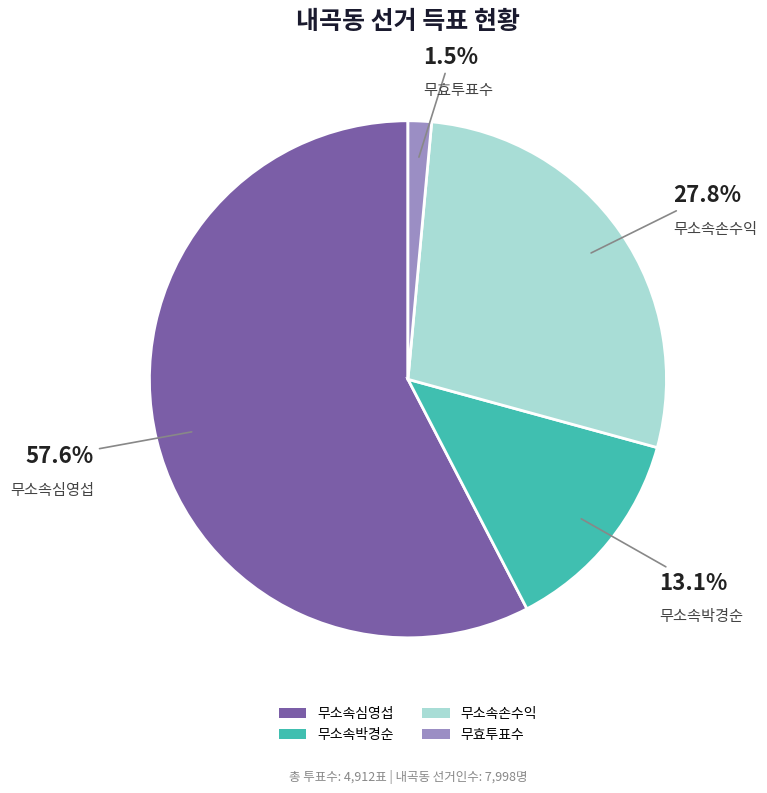

True or false: 무소속박경순 accounts for 13% of the total.

True